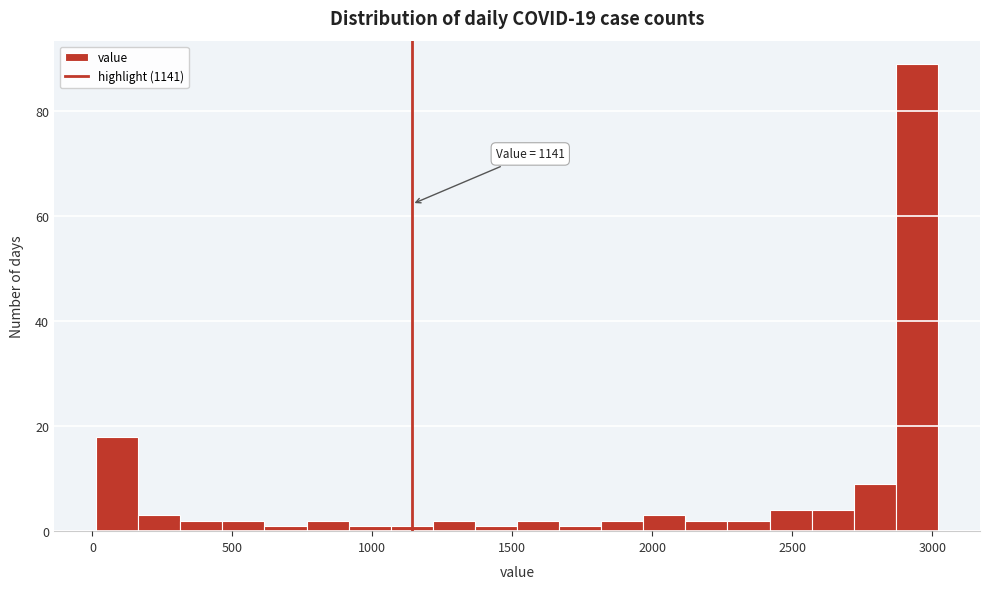

Around what value on the x-axis is the tallest bar? Give the approximate position of its centre, as read against the axis.

2950